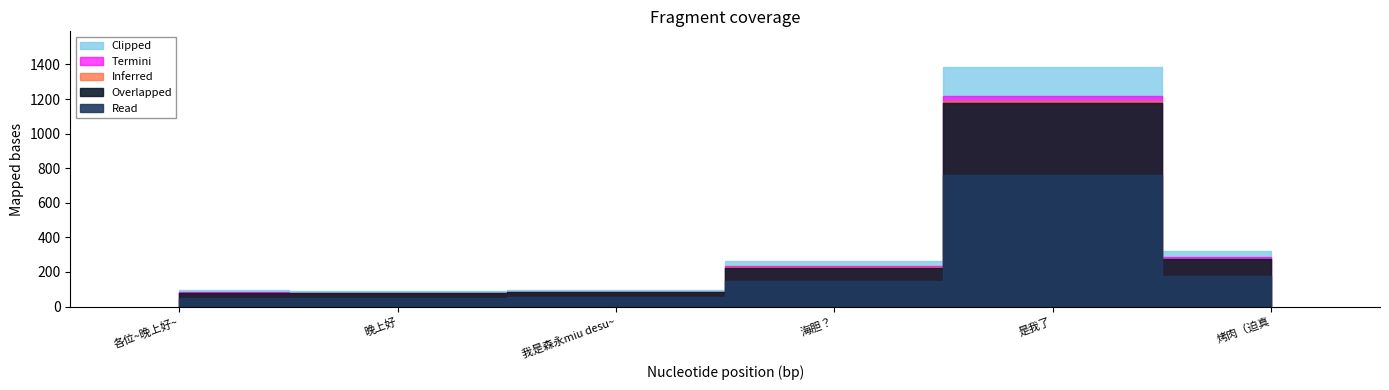

Reading left to right, transcribe all the data shown in this chart.

各位~晚上好~=93.4	晚上好=89.6	我是森永miu desu~=96.1	海胆？=263.5	是我了=1384.1	烤肉（迫真=323.0